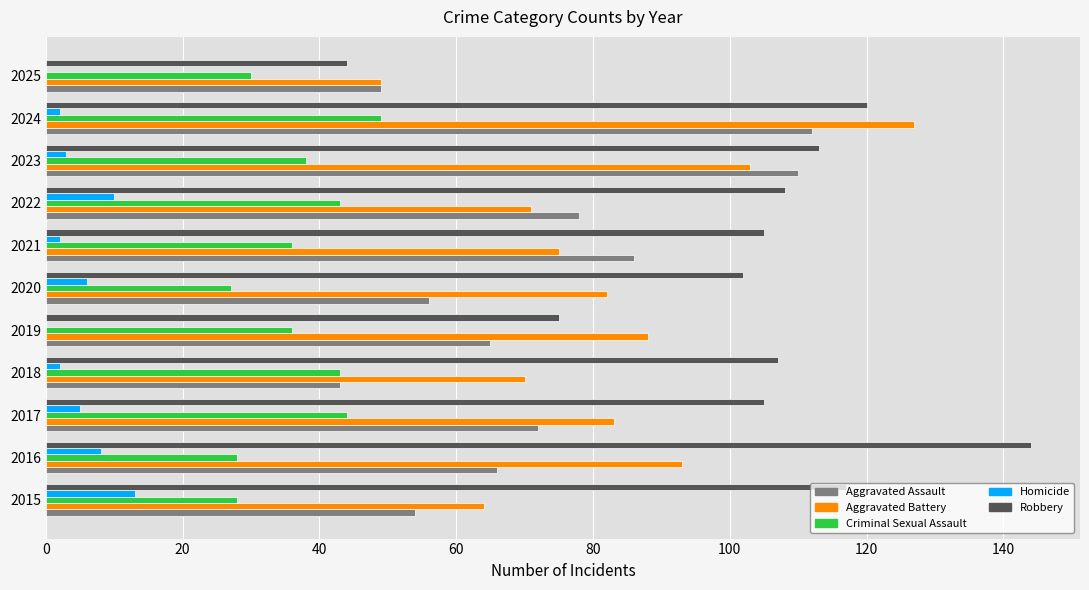

Which series has the largest total across all categories?

Robbery